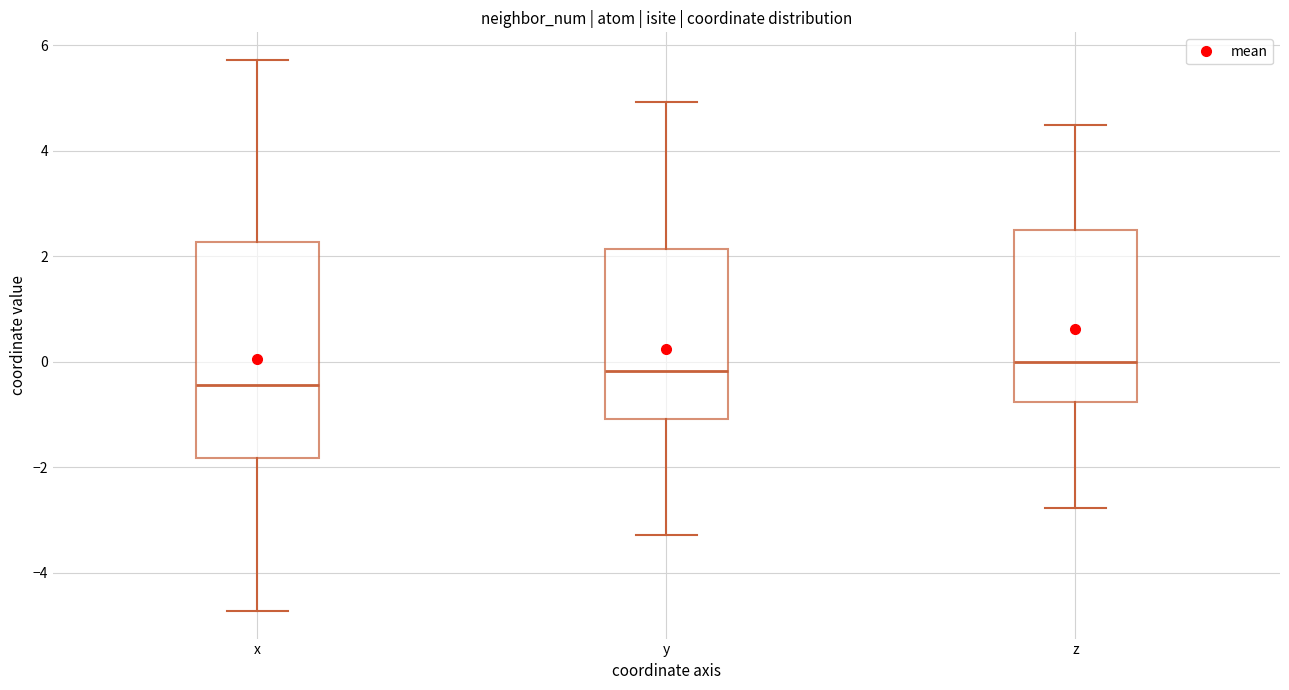

Where does the median line of the box for x sit on the y-axis? The values are not printed on the chart, so give them approximately, as read against the axis.

-0.4